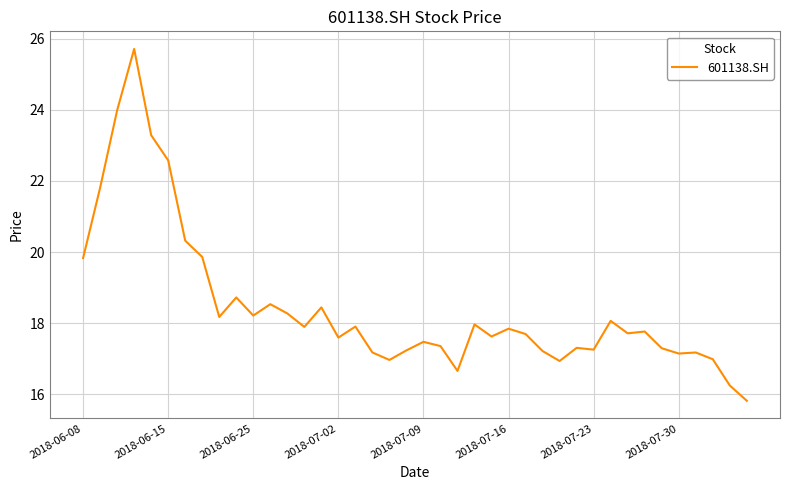

What is the difference between the maximum and minimum values?

9.9